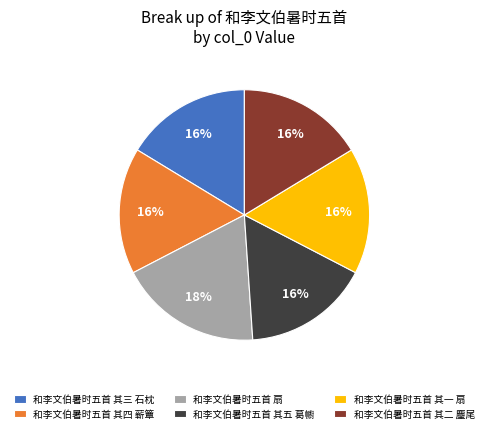

Is the sum of 和李文伯暑时五首 其五 葛幮 and 和李文伯暑时五首 扇 greater than half?

No